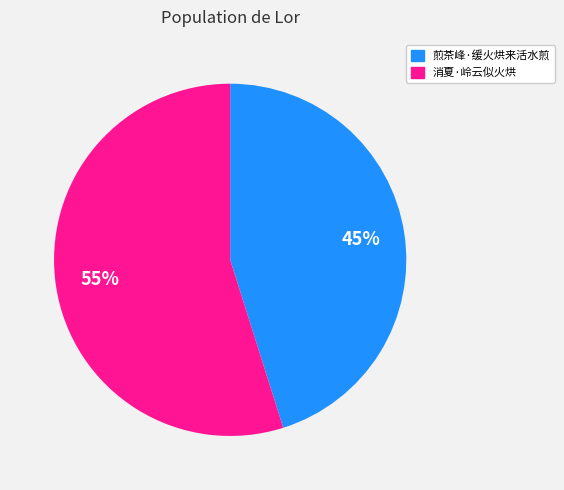

Which category has the biggest portion of the pie?

消夏·岭云似火烘